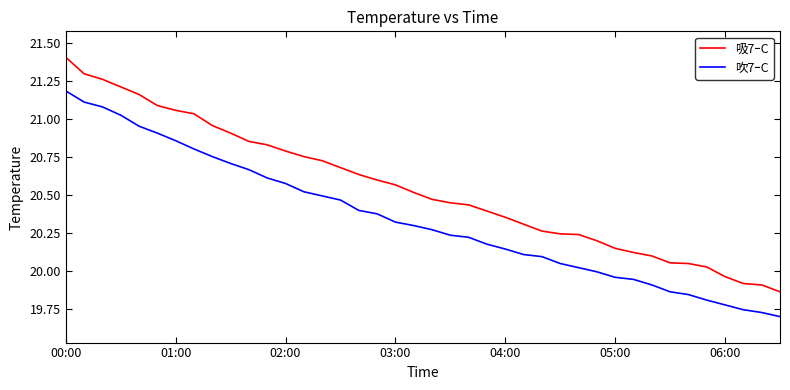

How many distinct data groups are displayed?

2